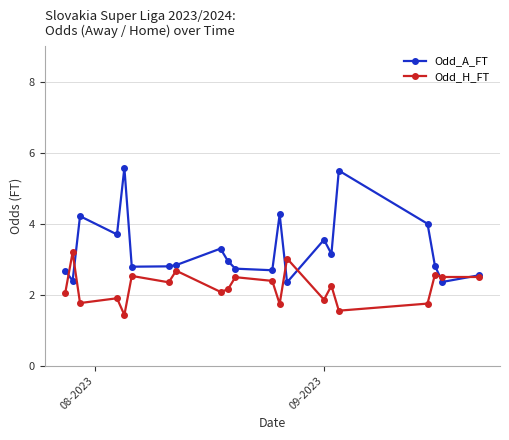

At how many categories does at least one series exceed 1?

21